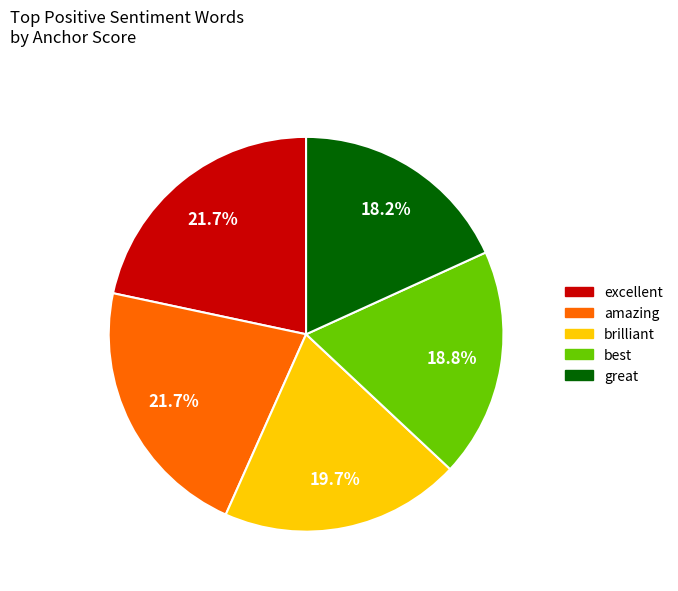

How many segments does this pie chart have?

5